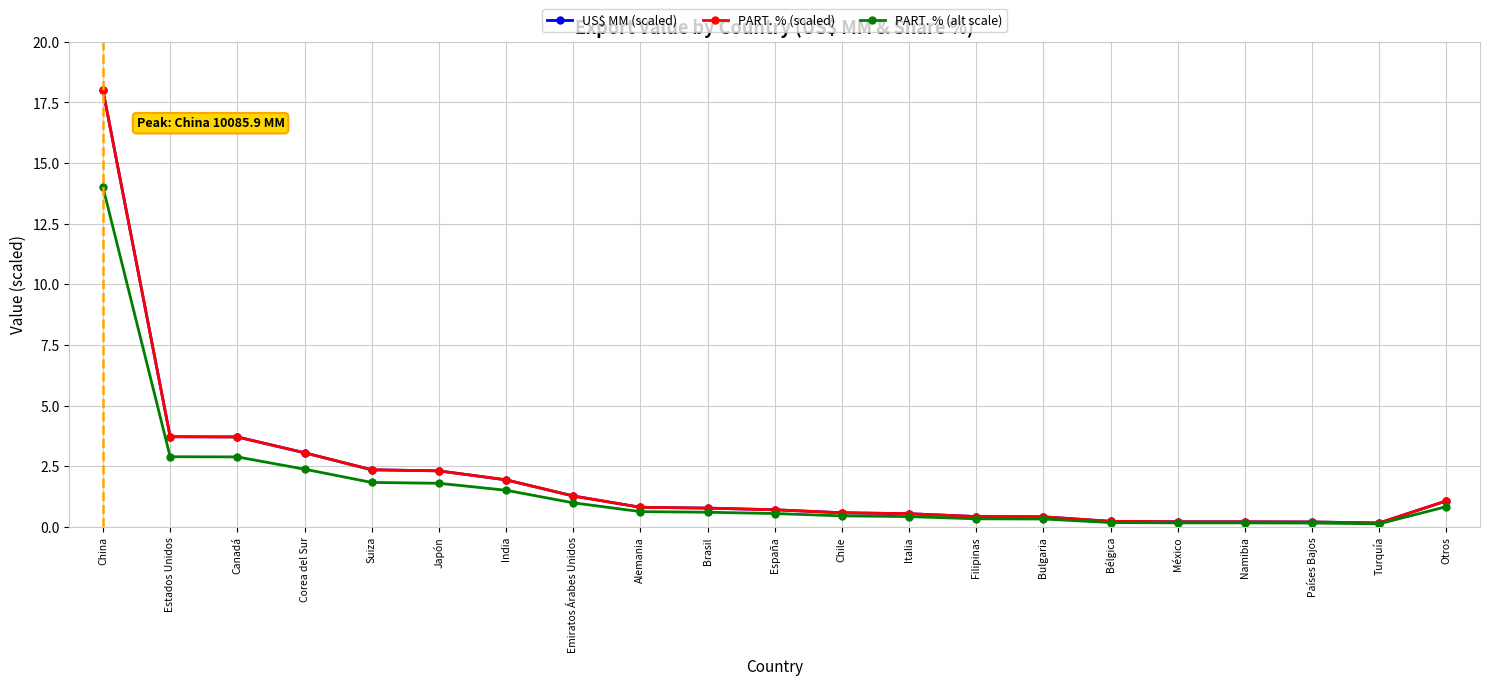

Which series changed the most between Estados Unidos and México?

PART. % (scaled)